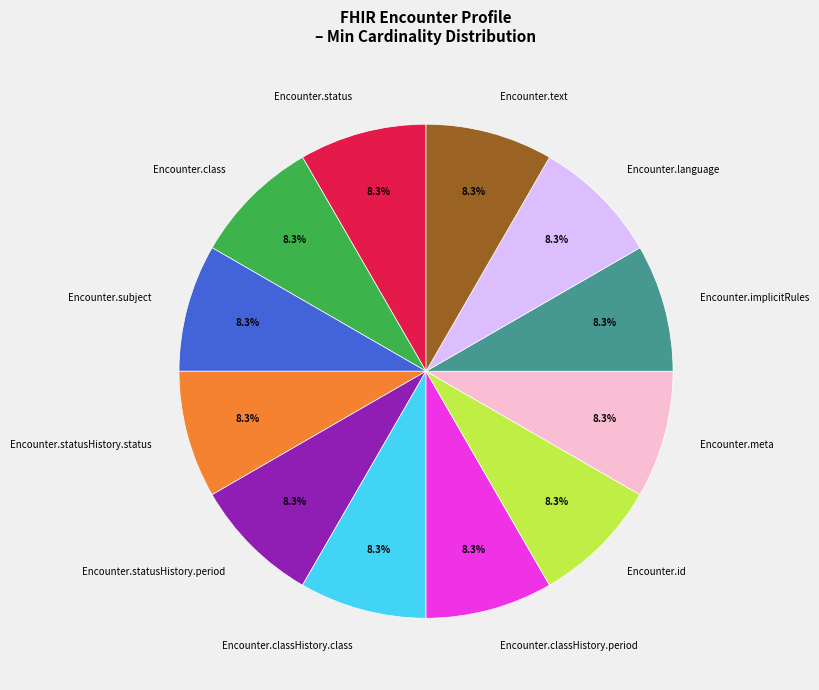

To the nearest percent, what is the average slice percentage?

8%